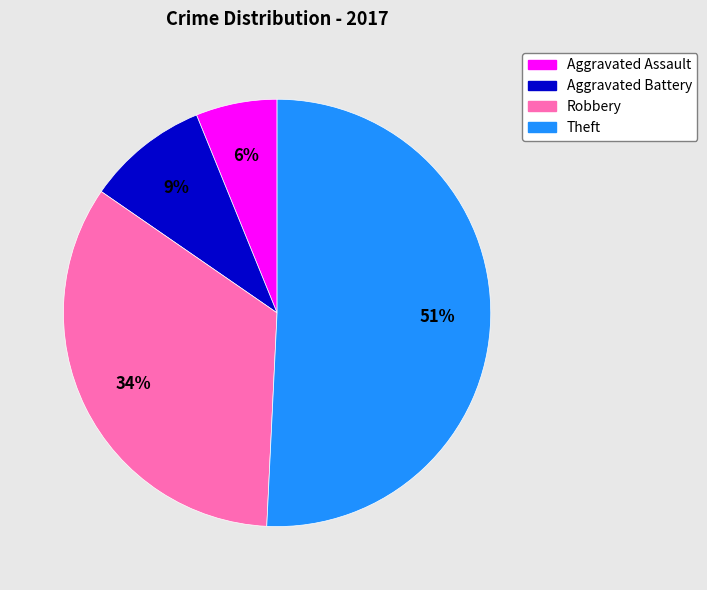

The Aggravated Battery slice represents 9% of the pie. True or false?

True